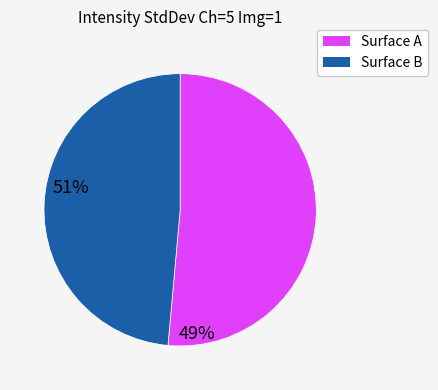

Which category accounts for the majority?

Surface A